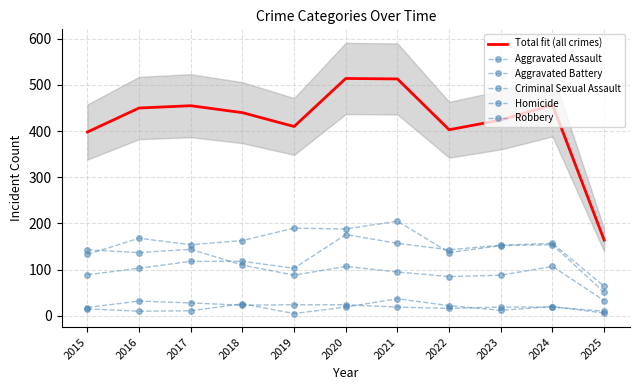

Between 2024 and 2023, which is larger?

2024